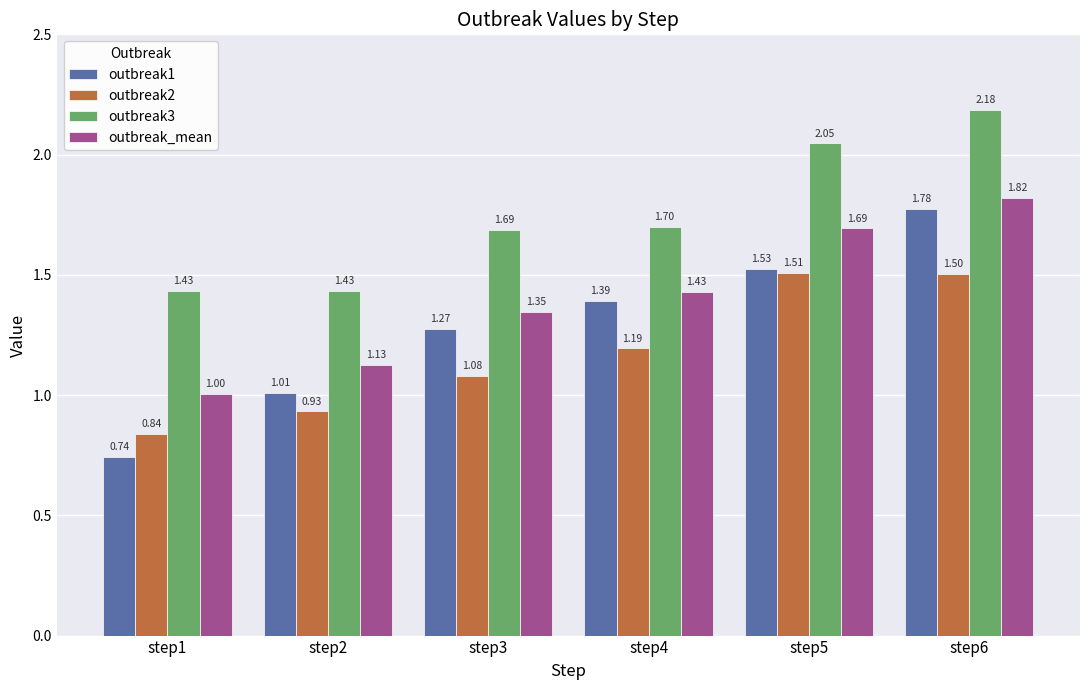

Which series has the largest range (max minus min)?

outbreak1